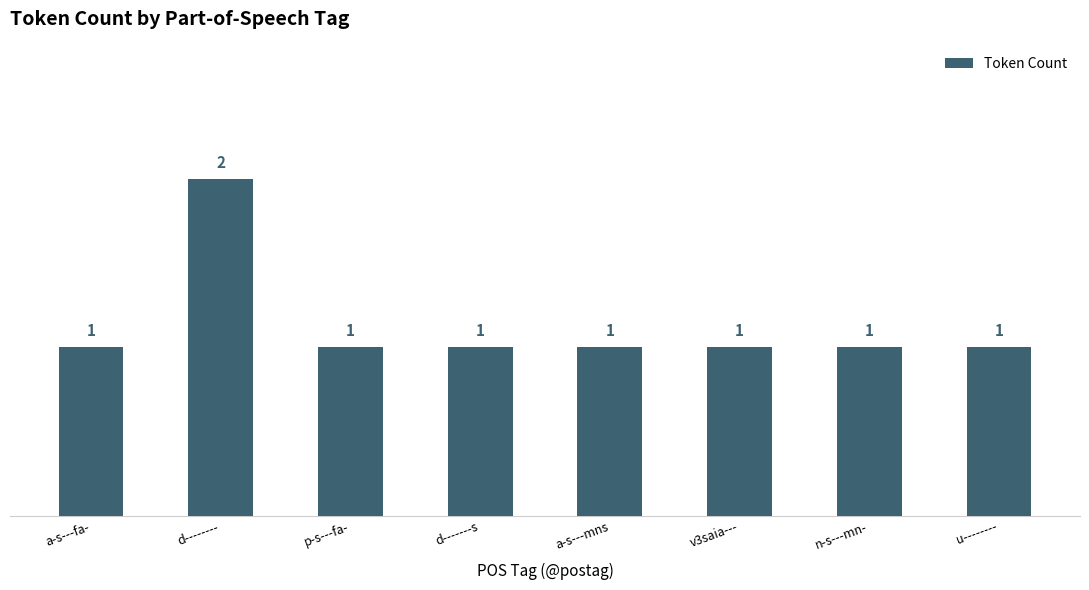

Between a-s---fa- and d--------, which is larger?

d--------